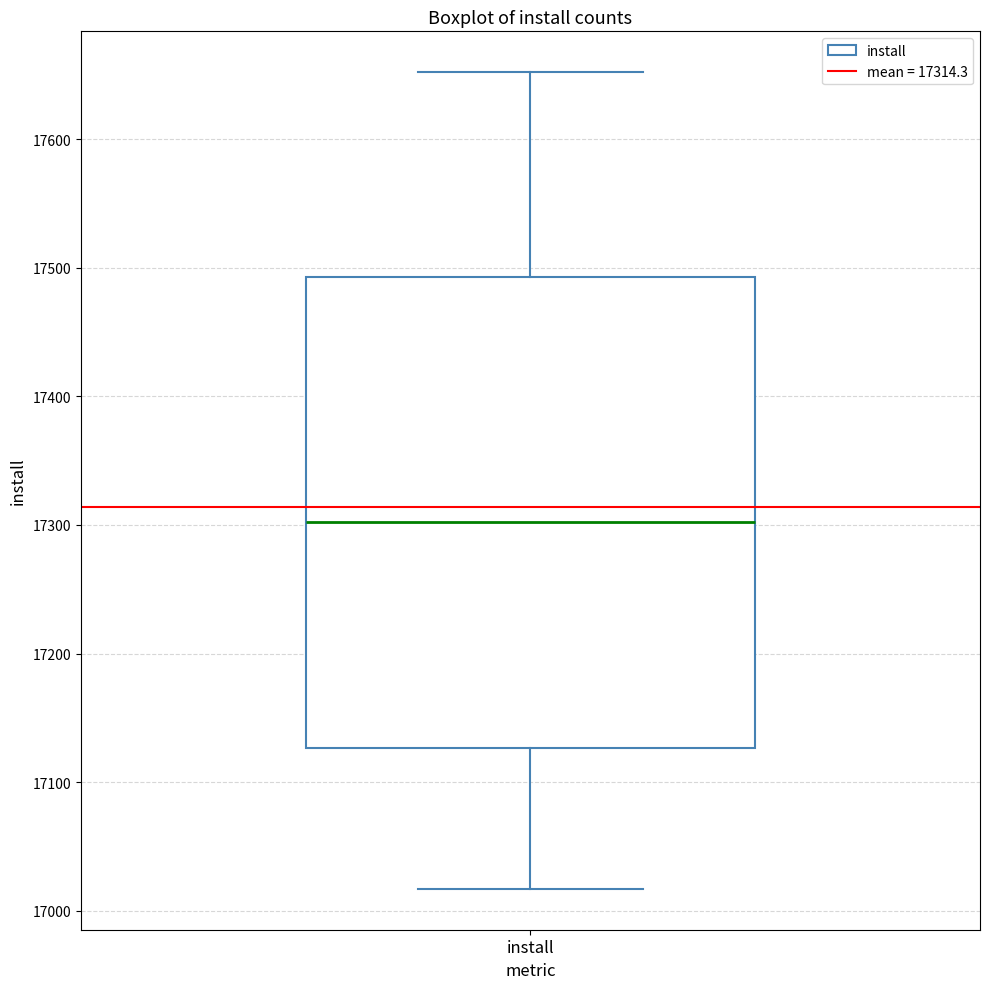

Transcribe this box plot: give where the median line is, the range the box spans, and where the two whiskers end, as read against the y-axis. The values are not printed on the chart, so give them approximately, as read against the axis.

median 17300, box 17130 to 17490, whiskers 17020 to 17650